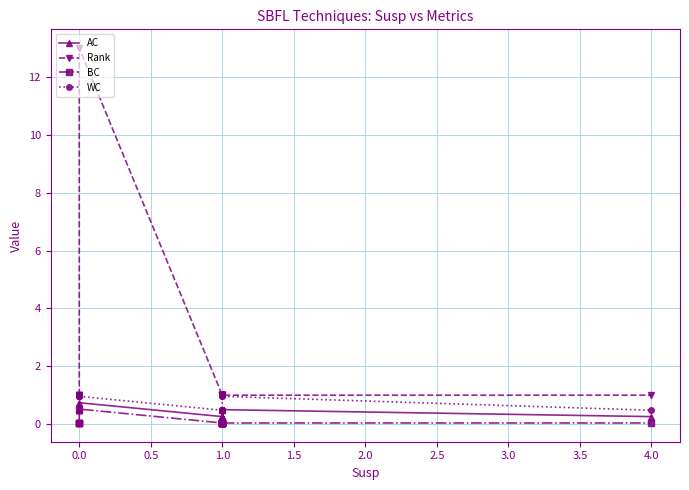

Reading right to left, list all the values displayed in this chart.

AC: 0.3	0.5	0.5	0.3	0.3	0.3	0.3	0.3	0.3	0.3	0.3	0.3	0.3	0.3	0.7	0.5	0.5	0.5	0.5
Rank: 1.0	1.0	1.0	1.0	1.0	1.0	1.0	1.0	1.0	1.0	1.0	1.0	1.0	1.0	13.0	1.0	1.0	1.0	1.0
BC: 0.0	0.0	0.0	0.0	0.0	0.0	0.0	0.0	0.0	0.0	0.0	0.0	0.0	0.0	0.5	0.0	0.0	0.0	0.0
WC: 0.5	1.0	1.0	0.5	0.5	0.5	0.5	0.5	0.5	0.5	0.5	0.5	0.5	0.5	1.0	1.0	1.0	1.0	1.0